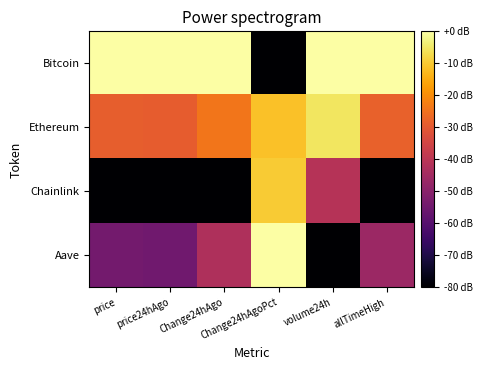

Reading left to right, extract all data points from this chart.

Bitcoin: price=0.0	price24hAgo=0.0	Change24hAgo=0.0	Change24hAgoPct=-80.0	volume24h=0.0	allTimeHigh=0.0
Ethereum: price=-29.1	price24hAgo=-29.2	Change24hAgo=-24.3	Change24hAgoPct=-11.4	volume24h=-5.4	allTimeHigh=-28.2
Chainlink: price=-80.0	price24hAgo=-80.0	Change24hAgo=-80.0	Change24hAgoPct=-10.0	volume24h=-41.1	allTimeHigh=-80.0
Aave: price=-54.2	price24hAgo=-54.9	Change24hAgo=-42.5	Change24hAgoPct=0.0	volume24h=-80.0	allTimeHigh=-46.3